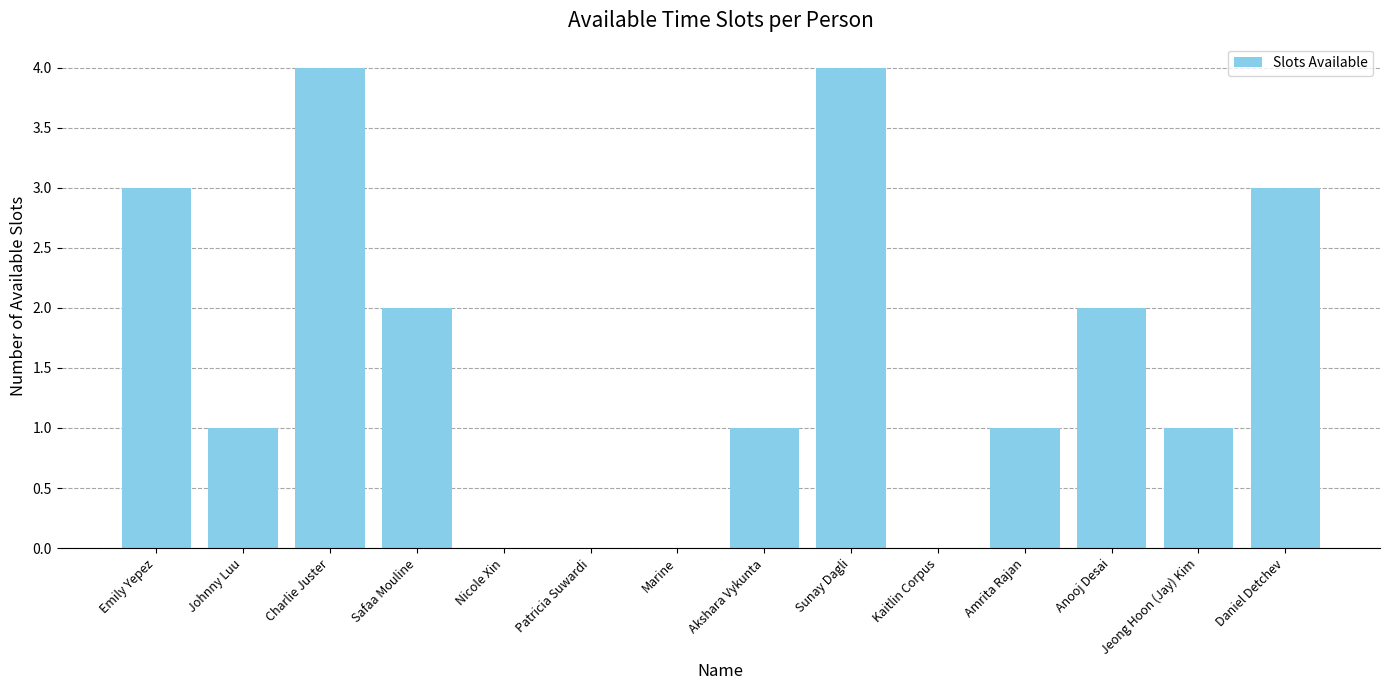

What is the change in value from Amrita Rajan to Daniel Detchev?

+2